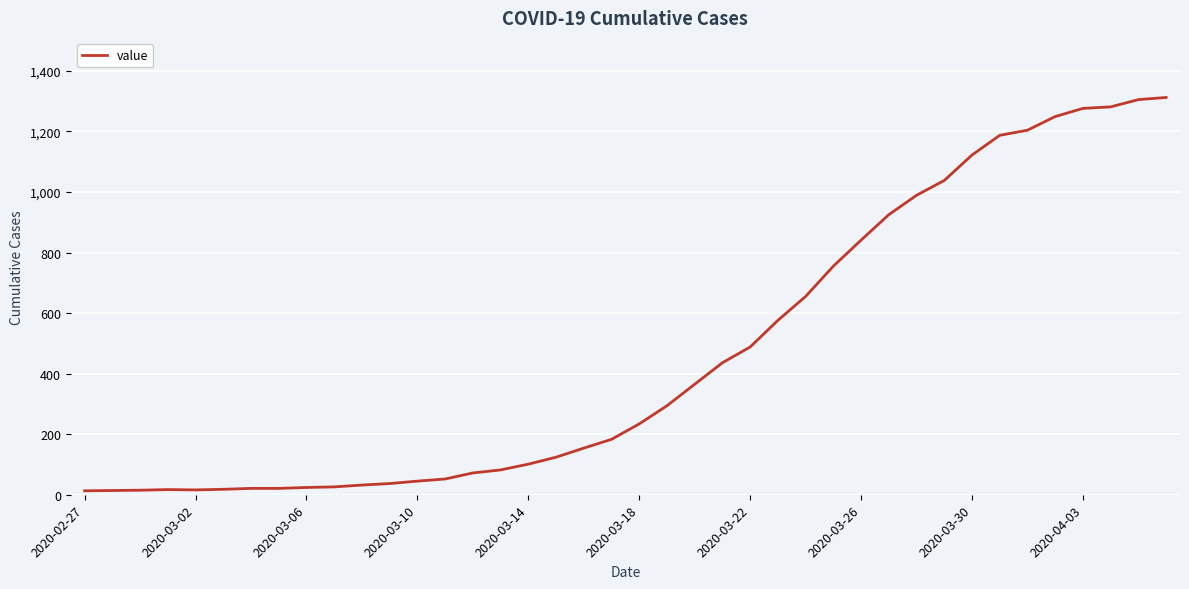

What is the greatest value displayed?

1312